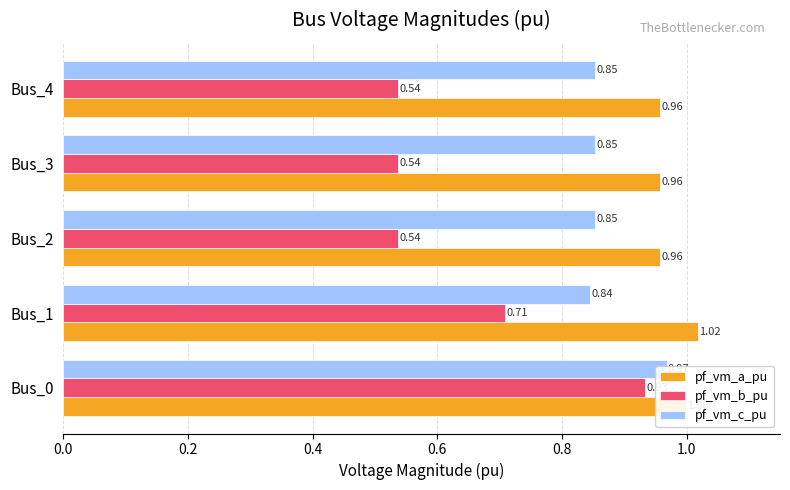

What is the highest value of the pf_vm_b_pu series?

0.9